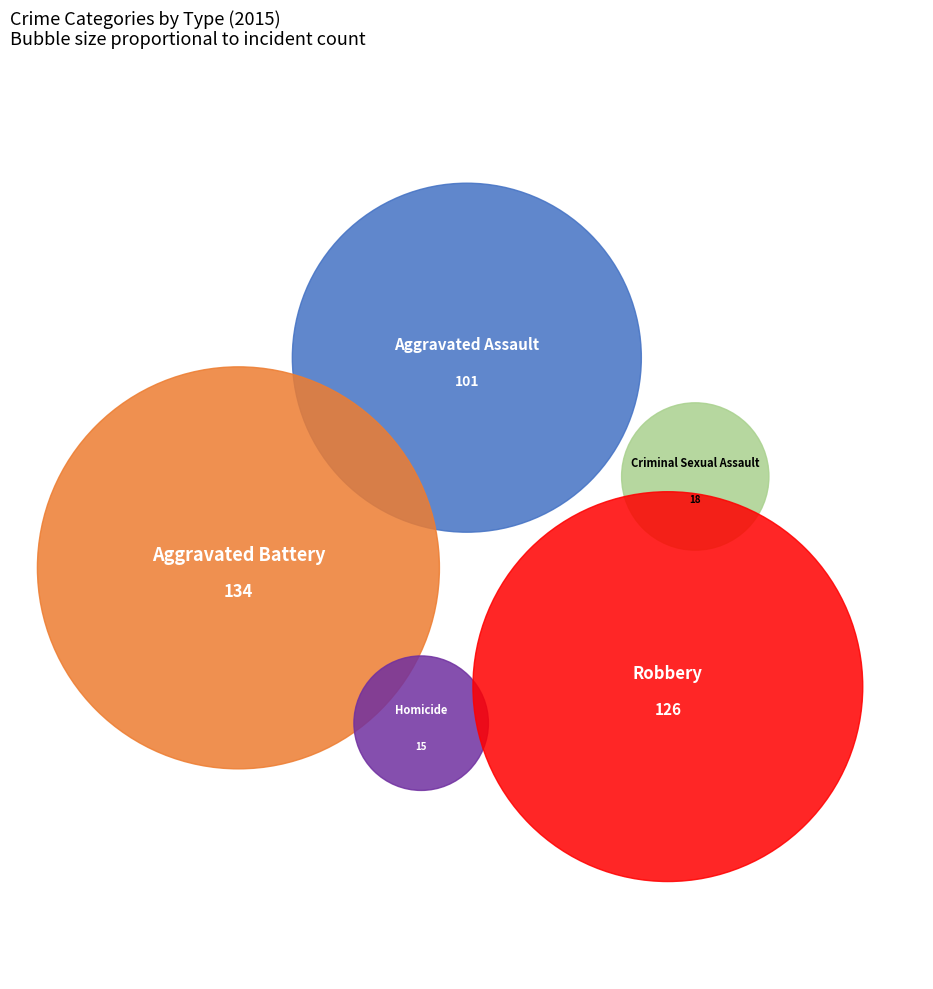

To the nearest percent, what is the average slice percentage?

20%